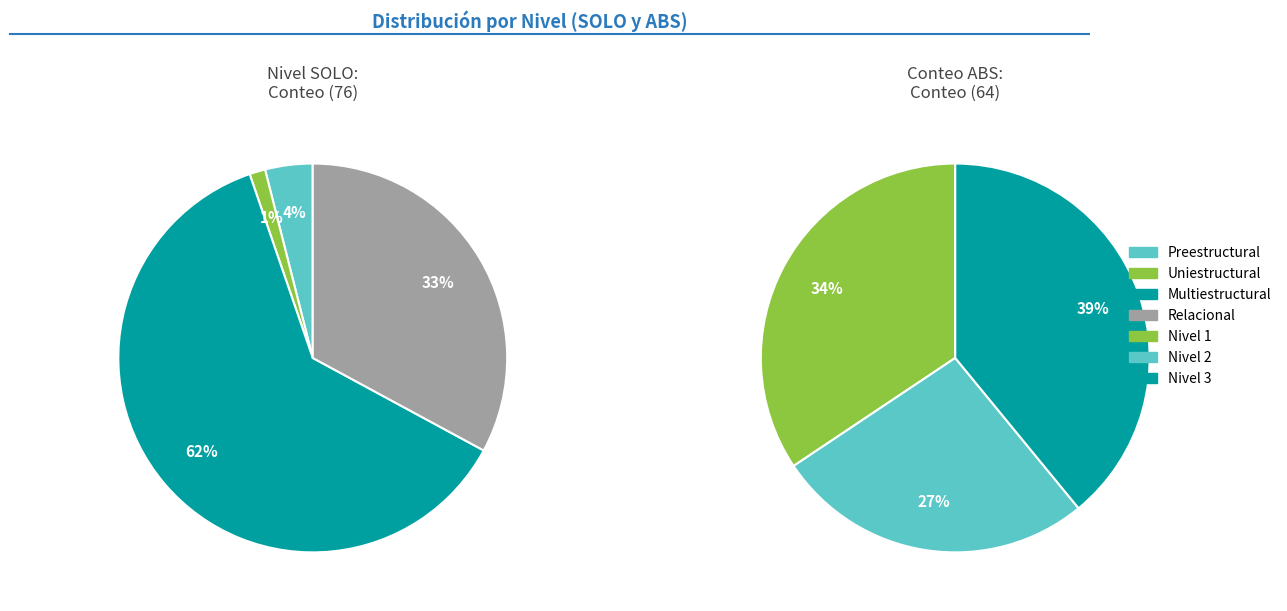

What portion of the pie excludes Preestructural?

96.1%